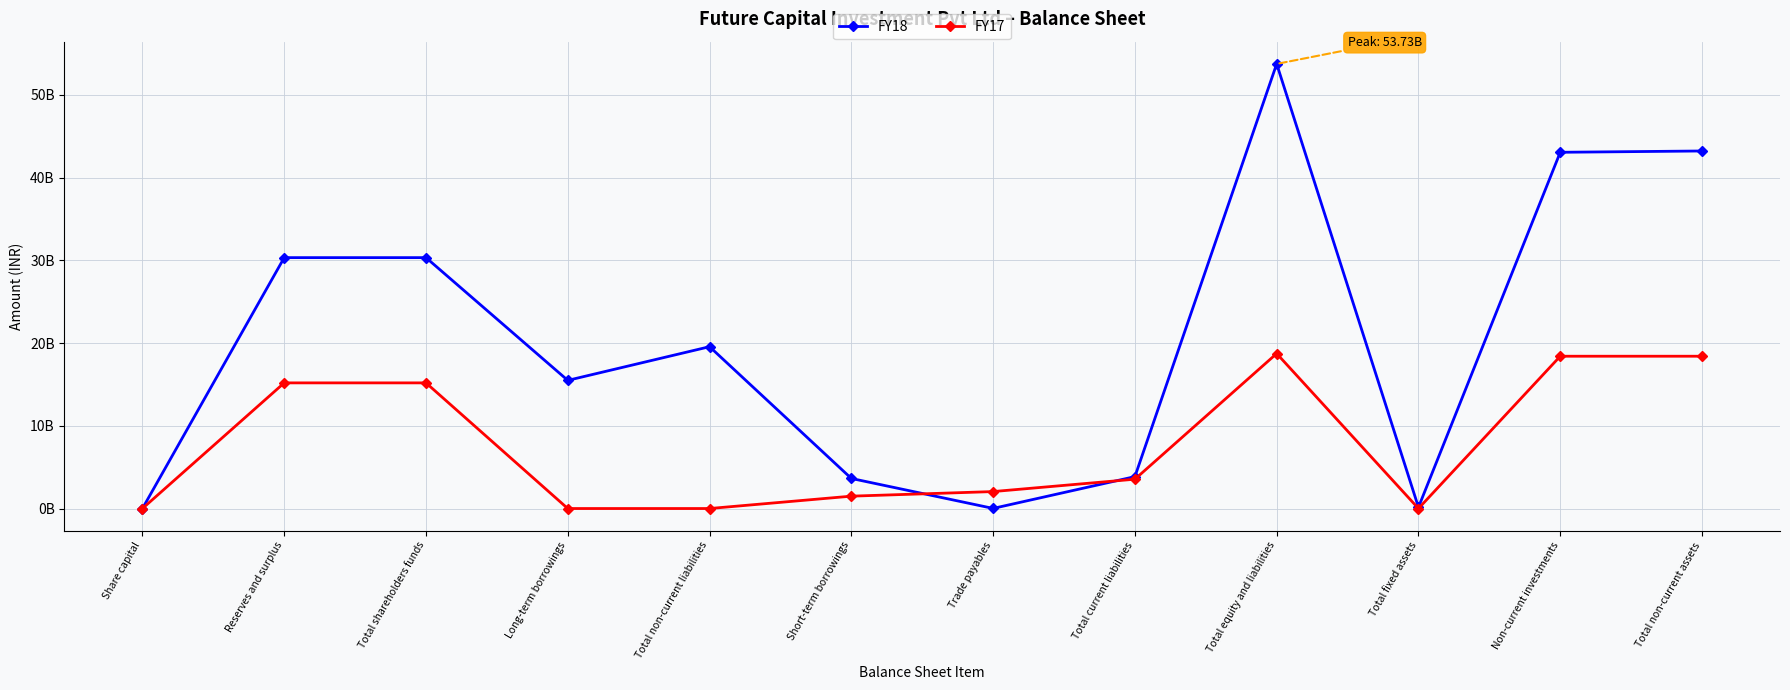

What is the total value across all series at Reserves and surplus?

45500800000